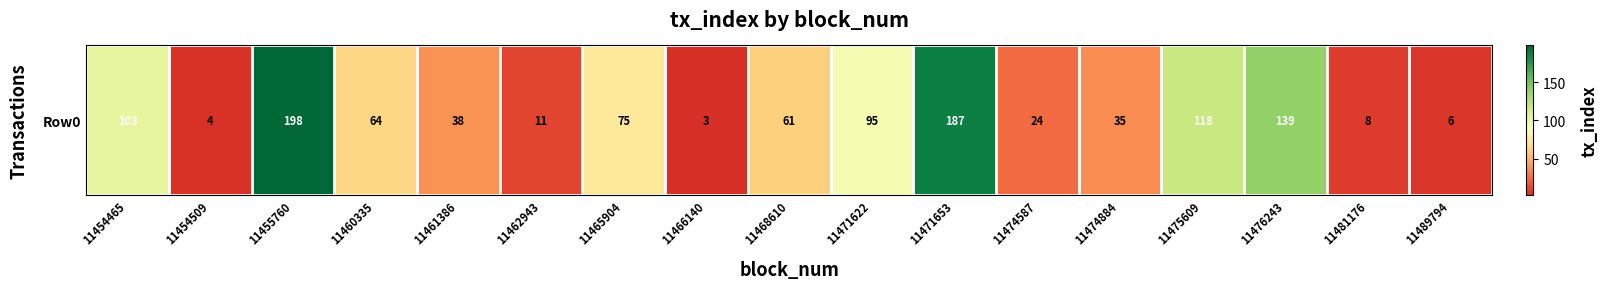

Reading right to left, extract all data points from this chart.

6	8	139	118	35	24	187	95	61	3	75	11	38	64	198	4	103